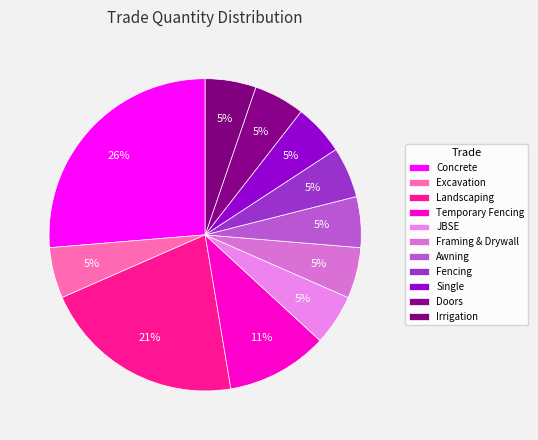

Does Irrigation represent more than half of the total?

No